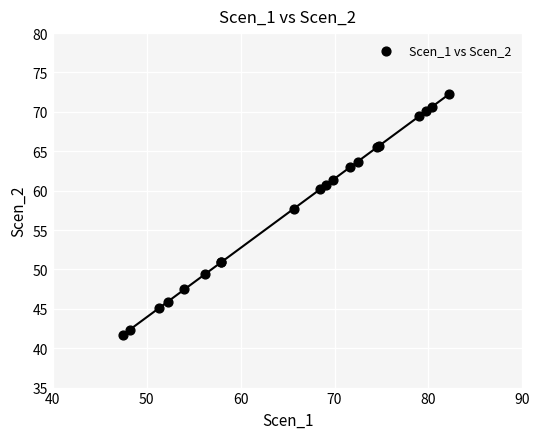

What Y value in the scatter plot is closest to 56?

57.7